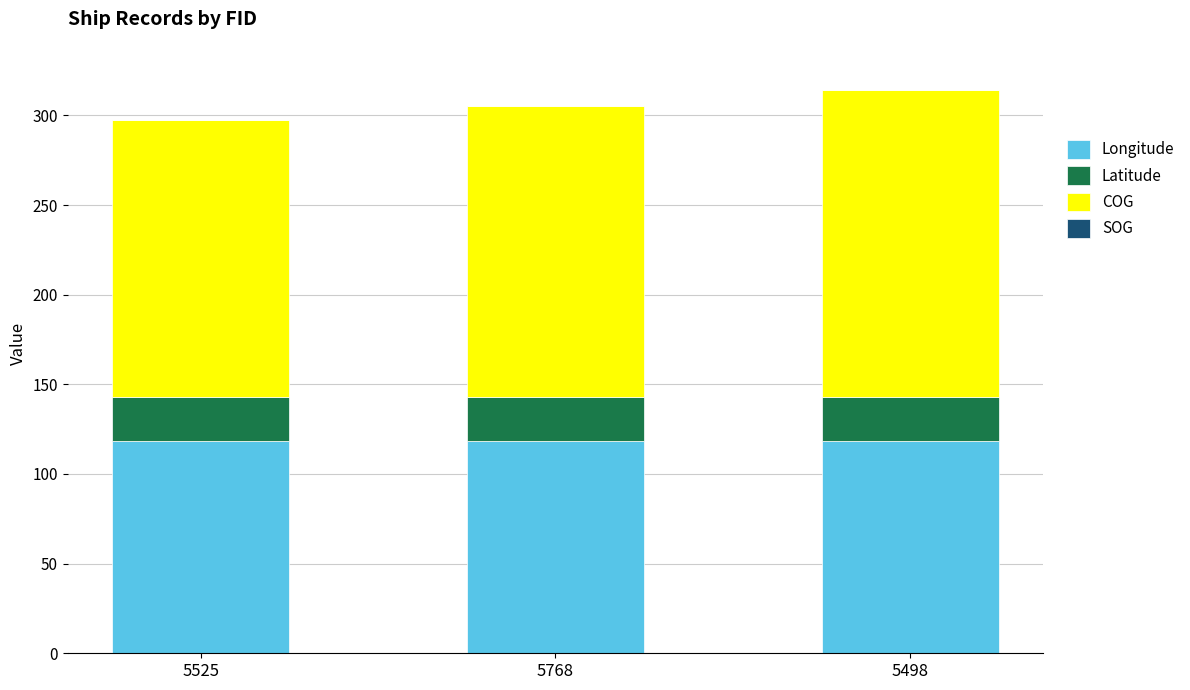

What is the total value across all series at 5498?

314.3